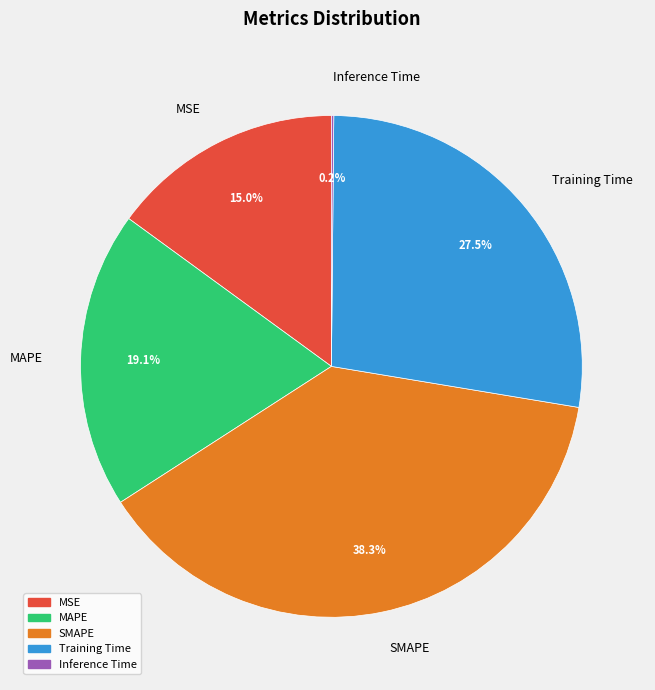

What portion of the pie excludes SMAPE?

61.7%